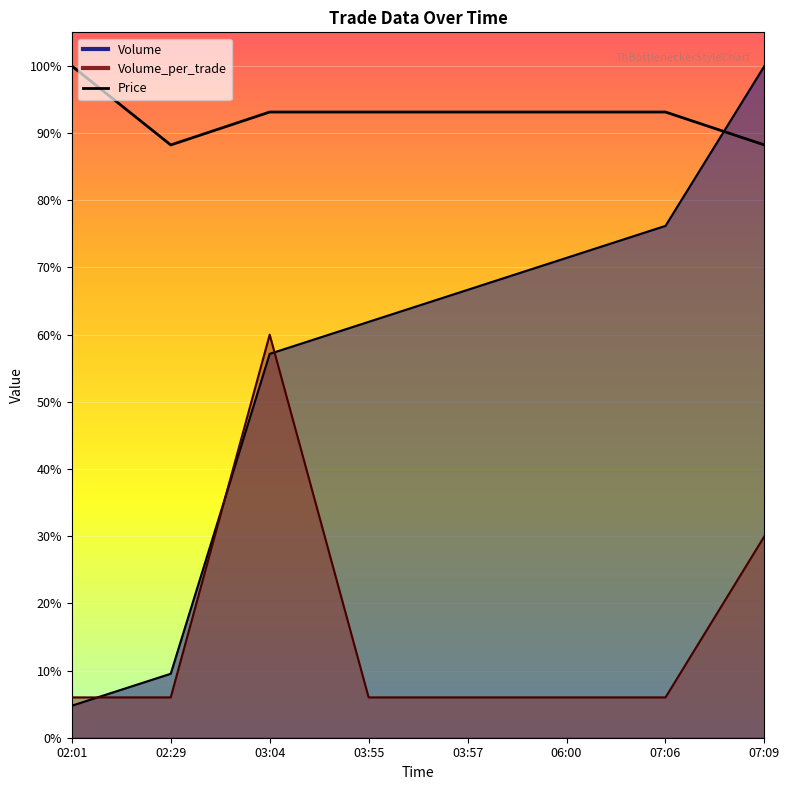

True or false: Volume_per_trade and Volume cross at least once.

True